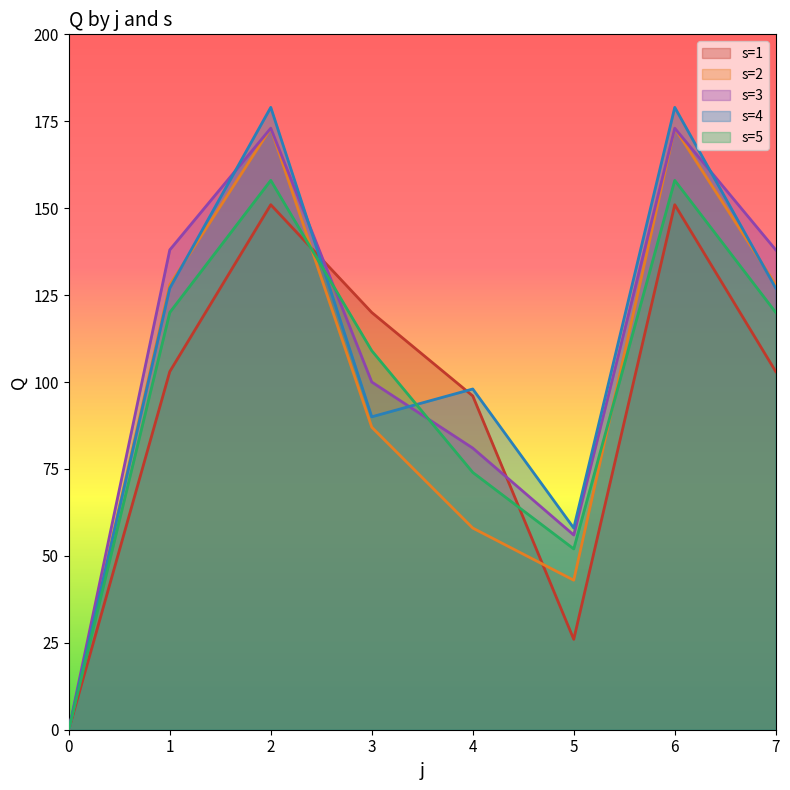

Where do s=1 and s=4 first cross each other?

2 and 3